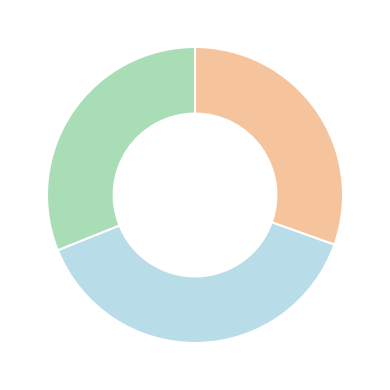

Is there any slice that represents more than half of the pie?

No